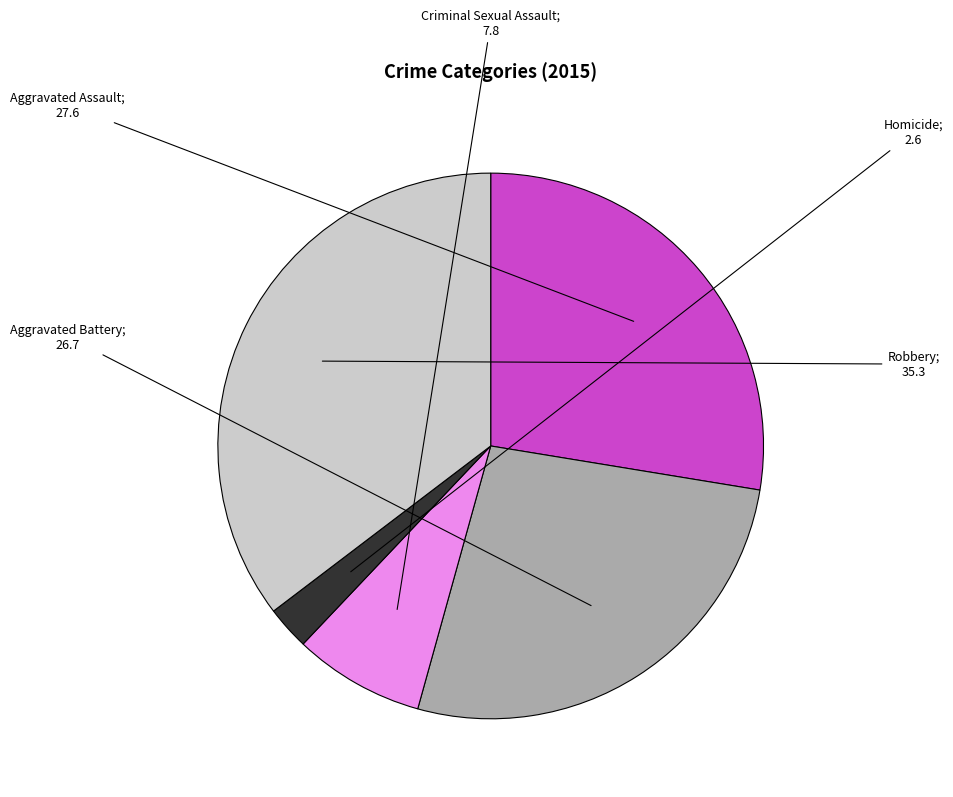

Does any single category account for the majority?

No